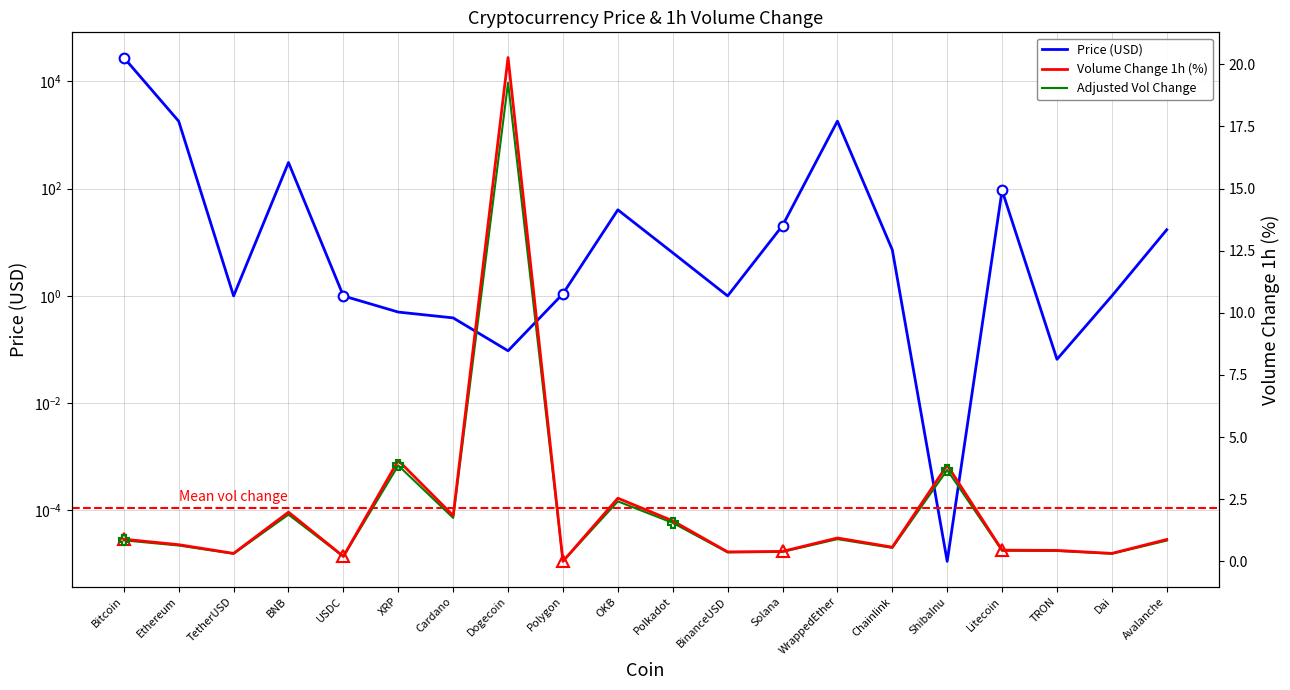

In Adjusted Vol Change, how many points are higher than both neighbors (excluding endpoints)?

6